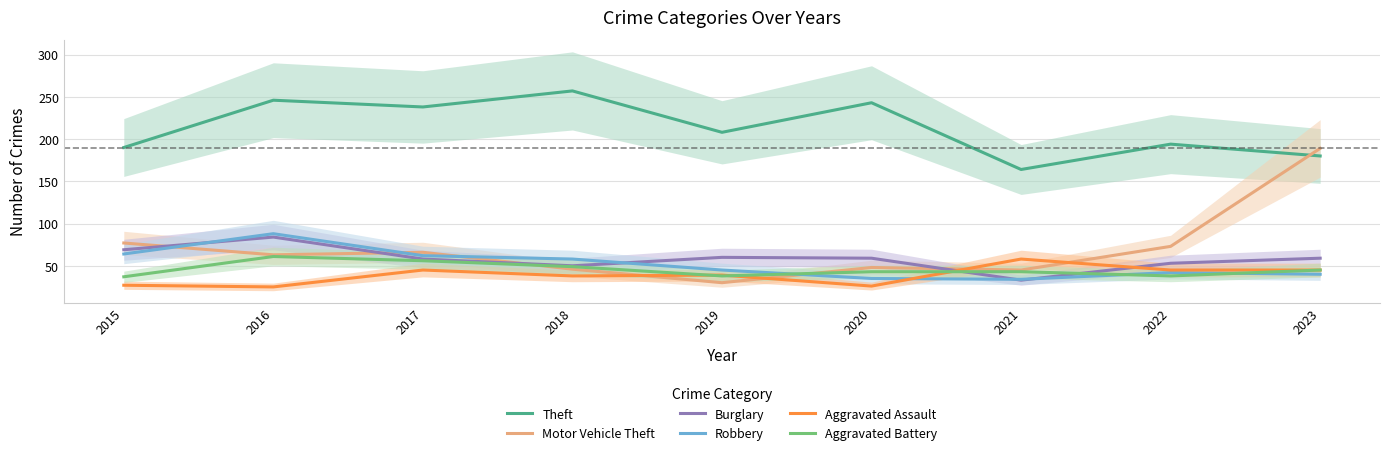

How many data points in Motor Vehicle Theft are above 63?

4